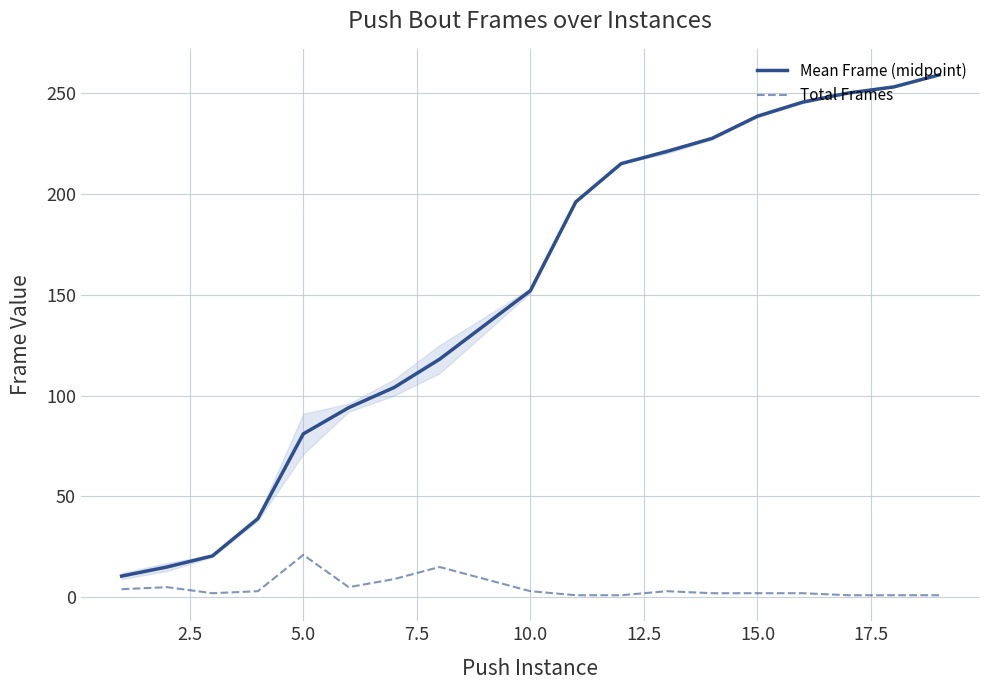

True or false: Mean Frame (midpoint) and Total Frames intersect in this chart.

False